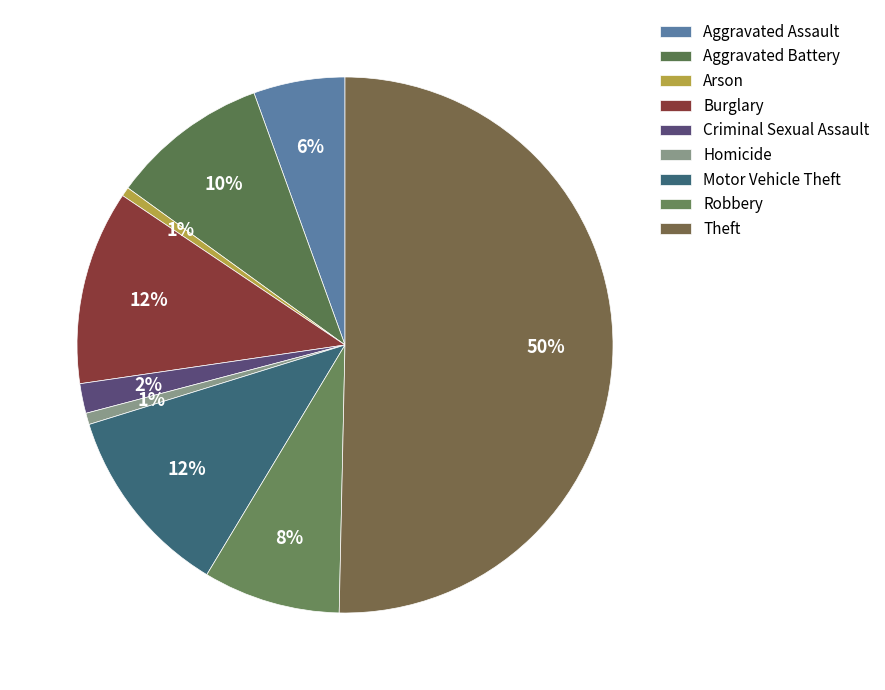

To the nearest percent, what percentage of the pie is Criminal Sexual Assault?

2%